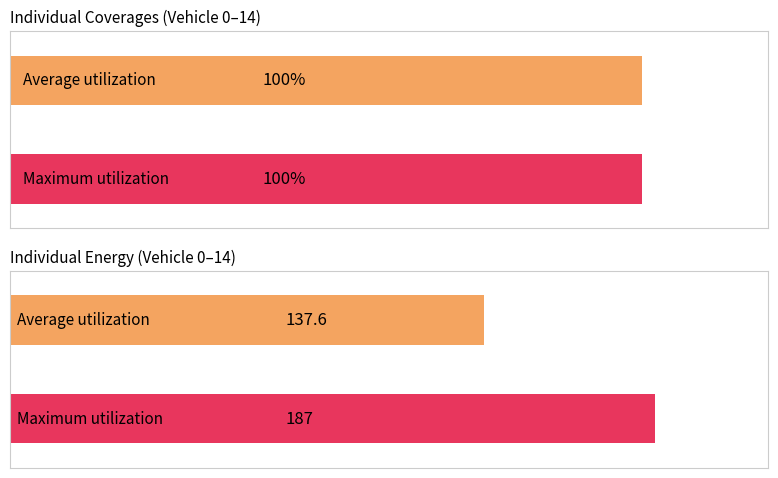

True or false: Individual Energy has a value of 146 at 6.

False